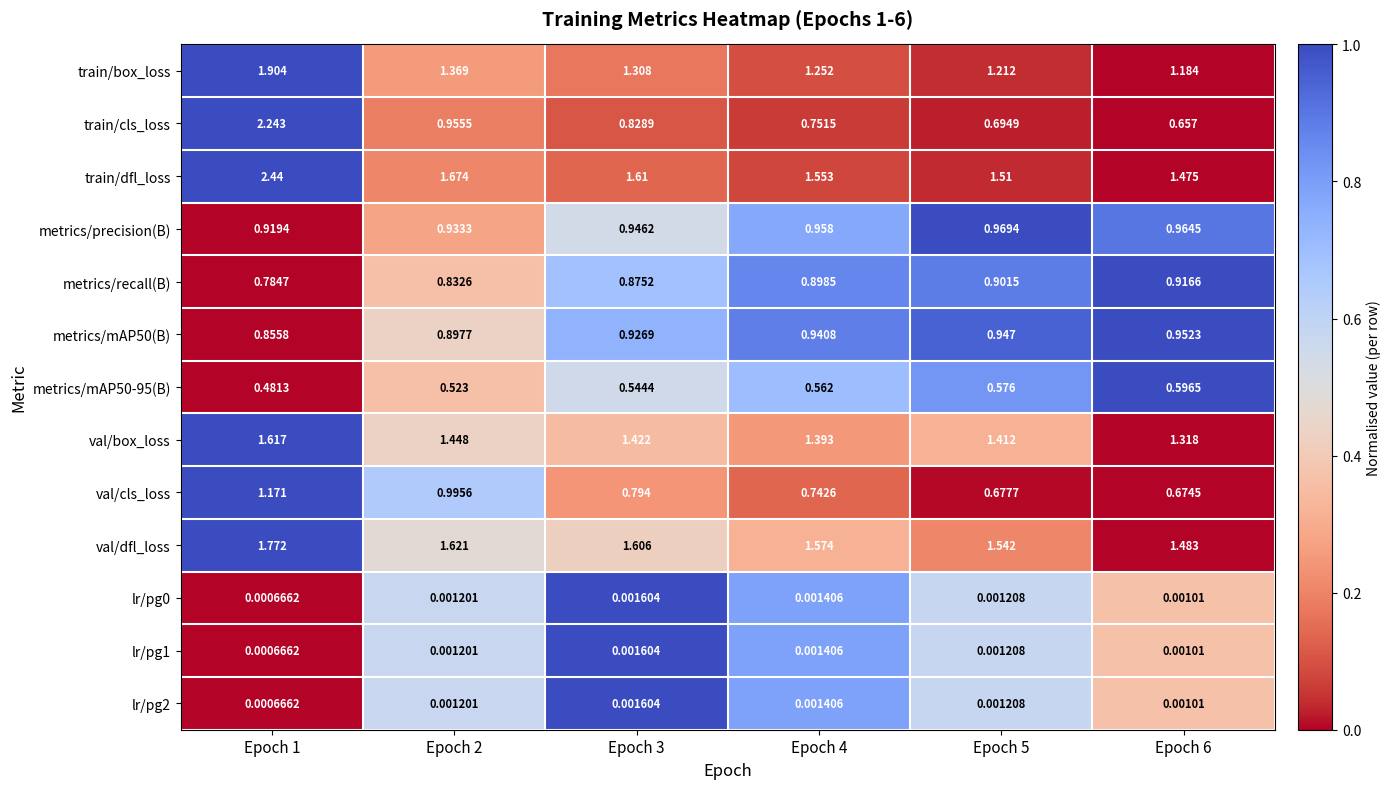

Between Epoch 1 and Epoch 4, which series saw the biggest shift?

train/cls_loss